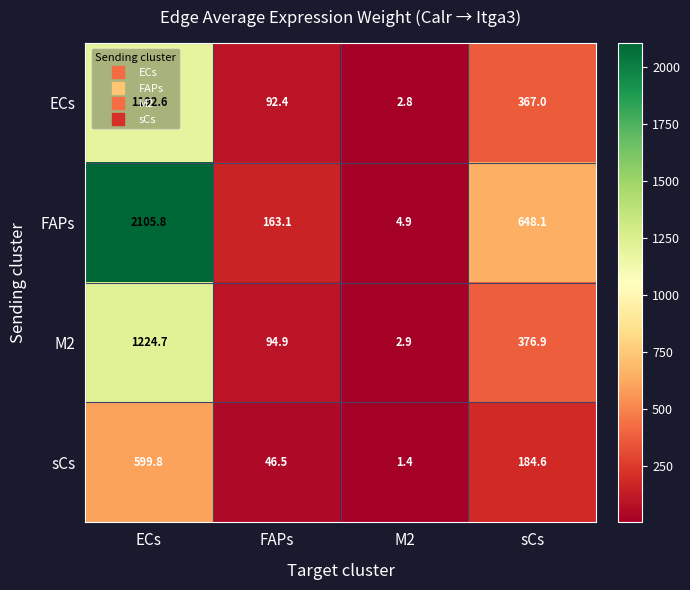

What is the difference between the maximum and minimum values in the sCs series?

598.4